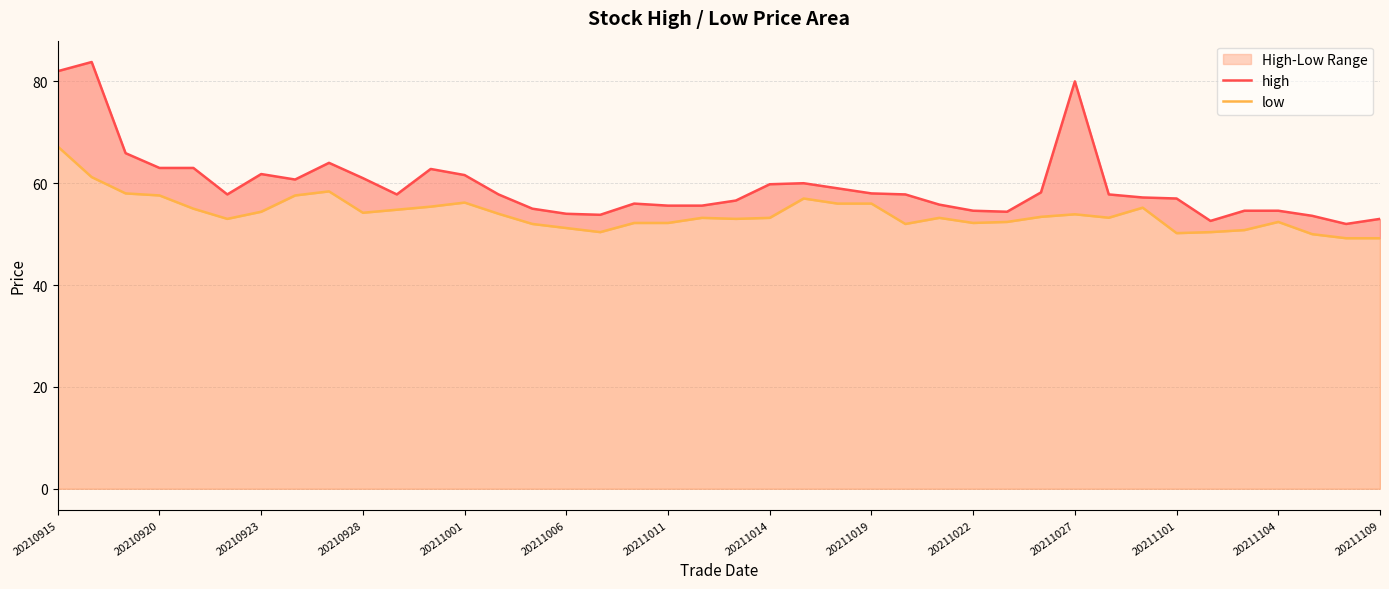

How many data points in high are above 57?

23